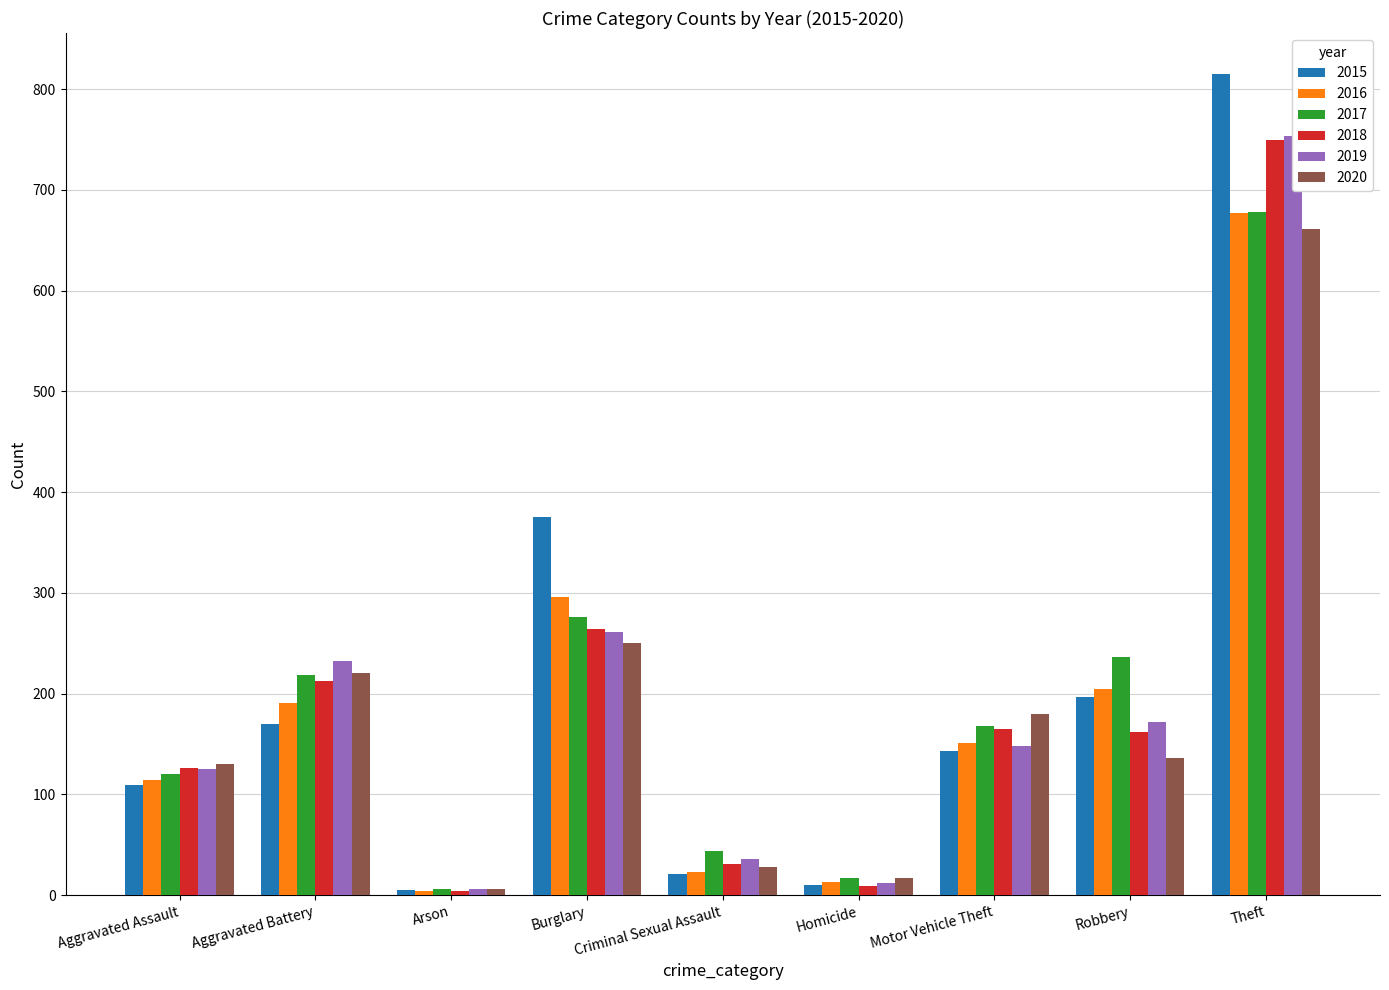

Are the bars horizontal?

No